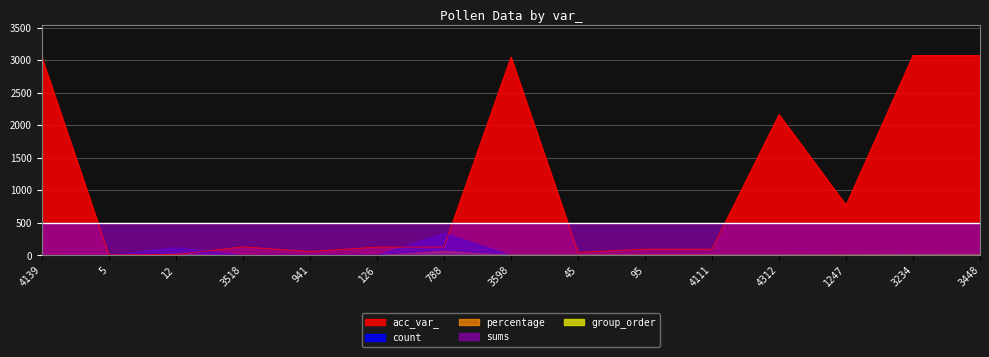

What is the difference between the second highest and second lowest values in the acc_var_ series?

3063.0